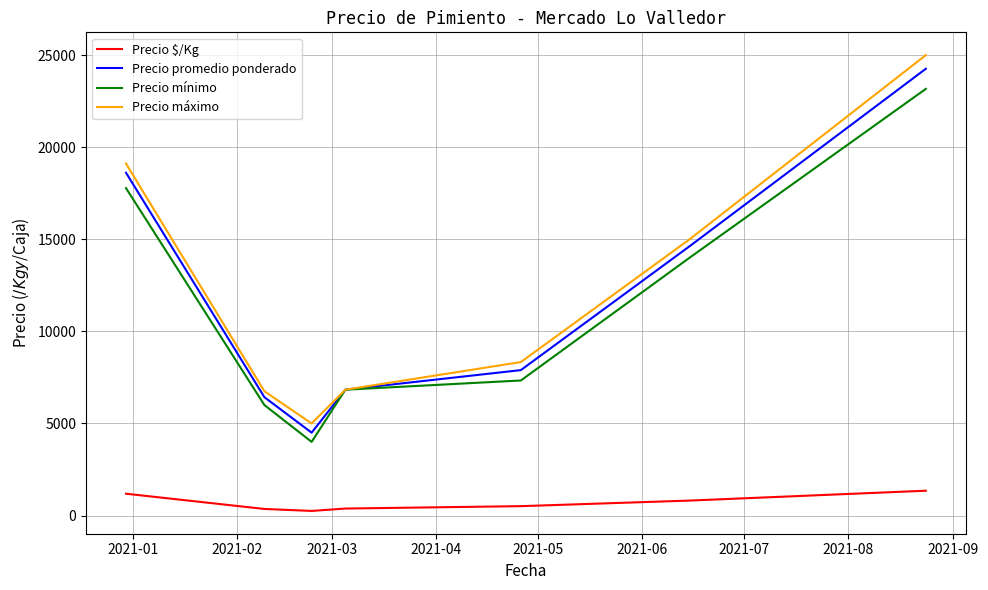

Does the chart display data point markers on the line(s)?

No